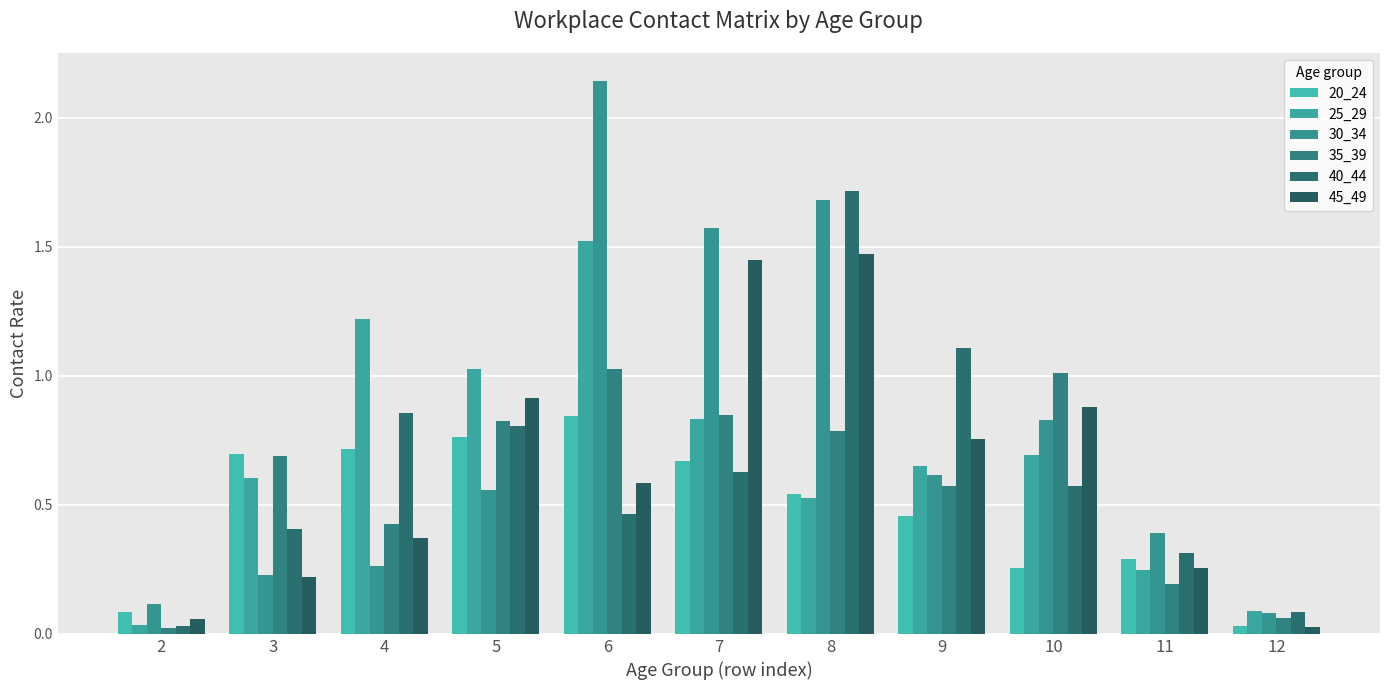

Reading left to right, list all the values displayed in this chart.

20_24: 0.1	0.7	0.7	0.8	0.8	0.7	0.5	0.5	0.3	0.3	0.0
25_29: 0.0	0.6	1.2	1.0	1.5	0.8	0.5	0.7	0.7	0.2	0.1
30_34: 0.1	0.2	0.3	0.6	2.1	1.6	1.7	0.6	0.8	0.4	0.1
35_39: 0.0	0.7	0.4	0.8	1.0	0.8	0.8	0.6	1.0	0.2	0.1
40_44: 0.0	0.4	0.9	0.8	0.5	0.6	1.7	1.1	0.6	0.3	0.1
45_49: 0.1	0.2	0.4	0.9	0.6	1.5	1.5	0.8	0.9	0.3	0.0